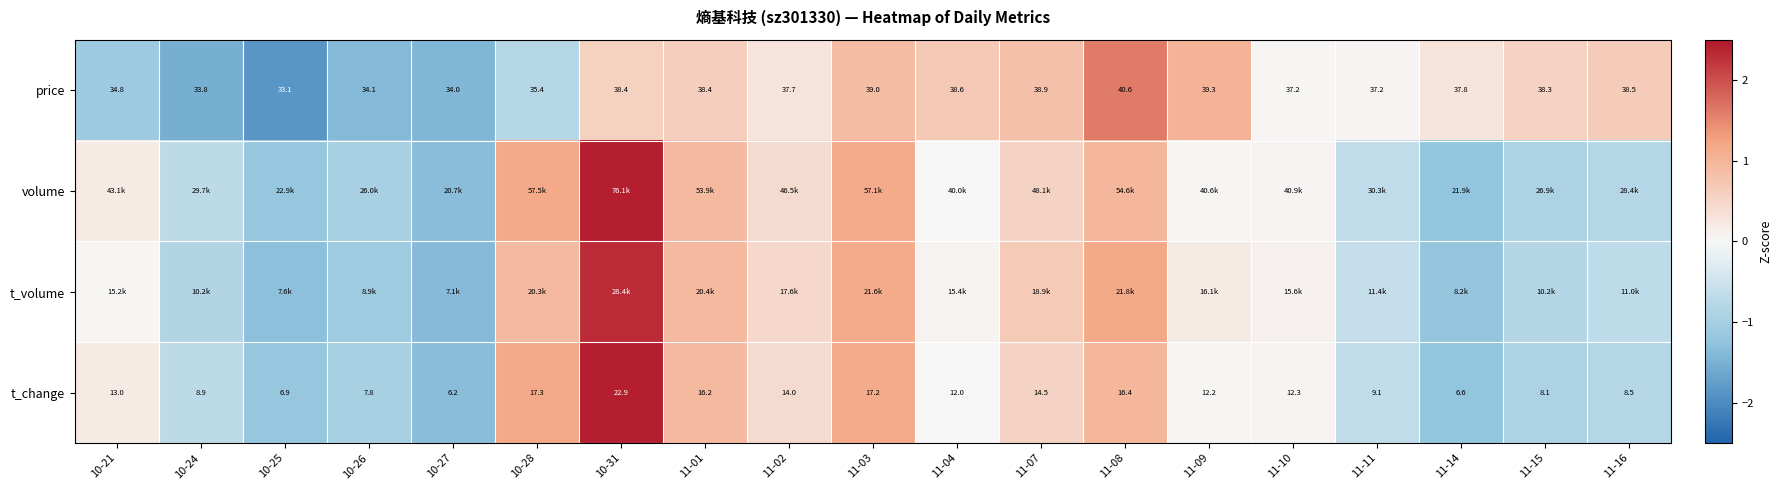

How many values in t_volume are below zero?

8